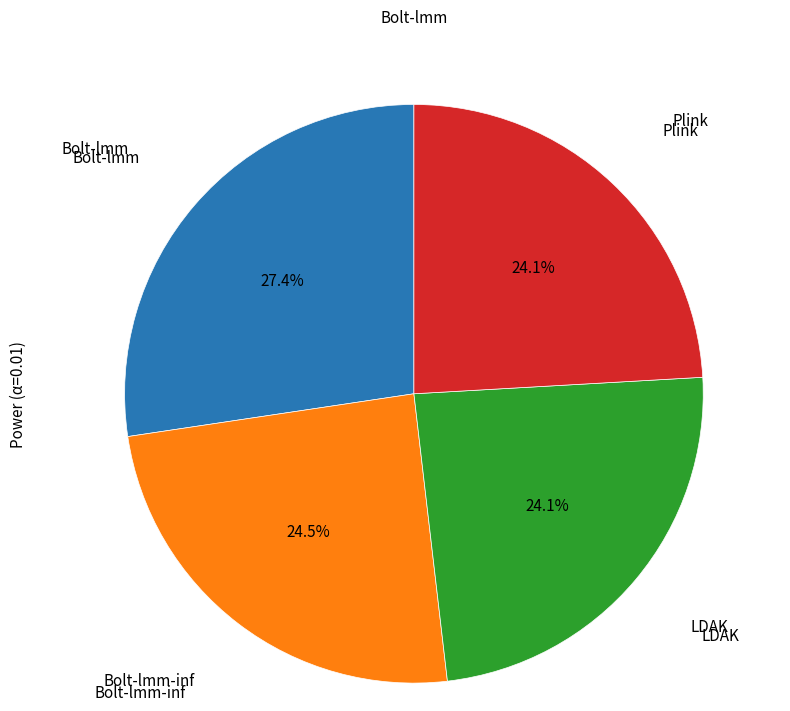

Is there any slice that represents more than half of the pie?

No